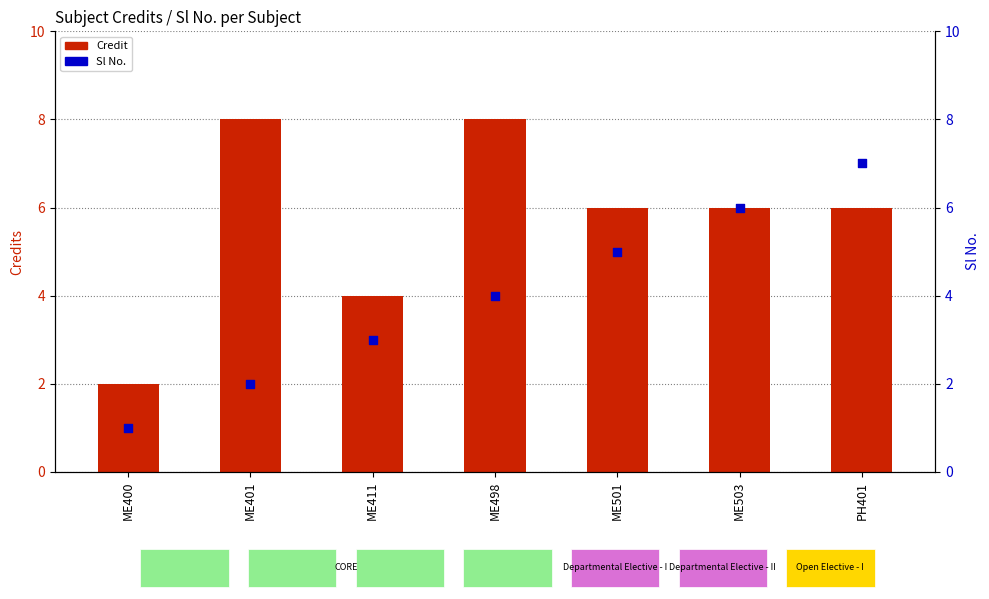

Which series contains the lowest Y value?

Sl No.